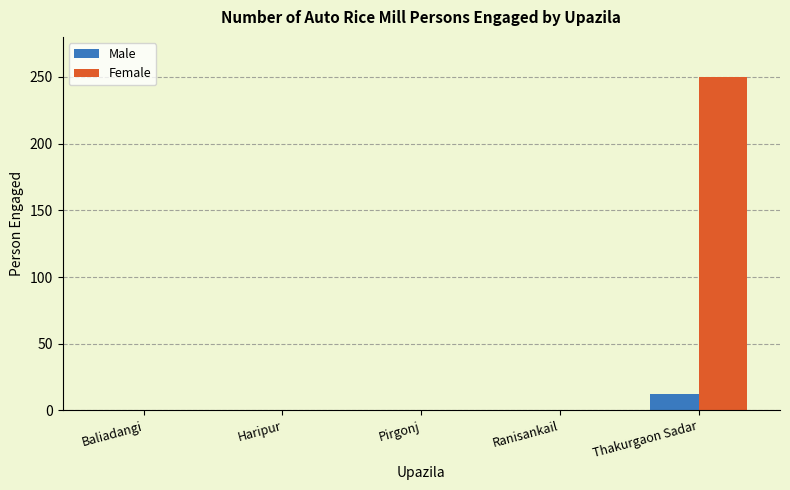

Reading left to right, what are all the values shown in this chart?

Male: Baliadangi=0	Haripur=0	Pirgonj=0	Ranisankail=0	Thakurgaon Sadar=12
Female: Baliadangi=0	Haripur=0	Pirgonj=0	Ranisankail=0	Thakurgaon Sadar=250